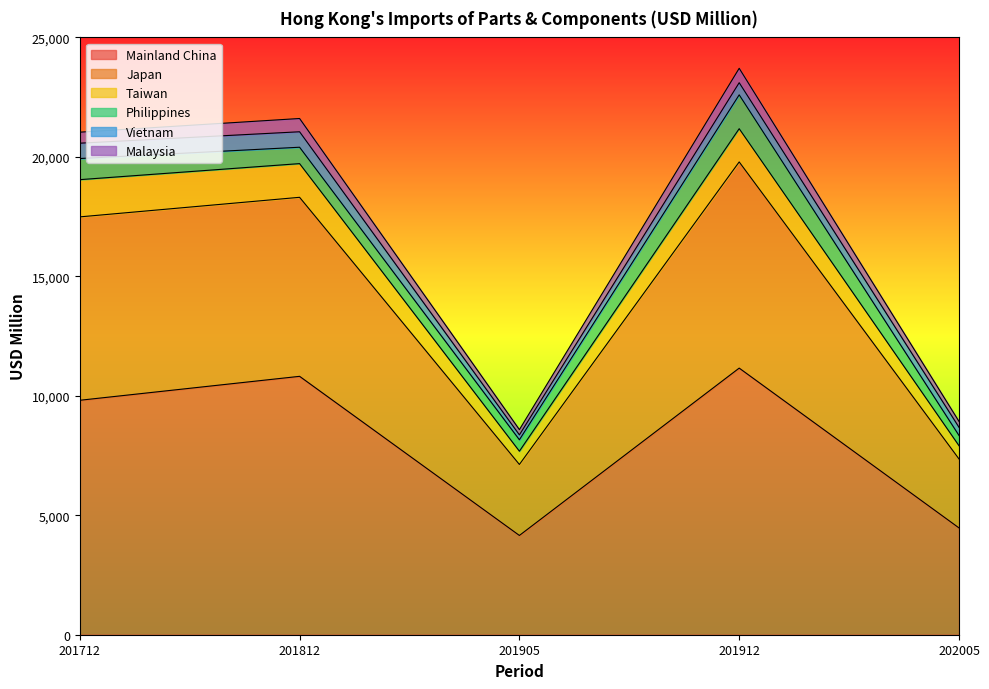

How many values in the Malaysia series are below 17488?

2